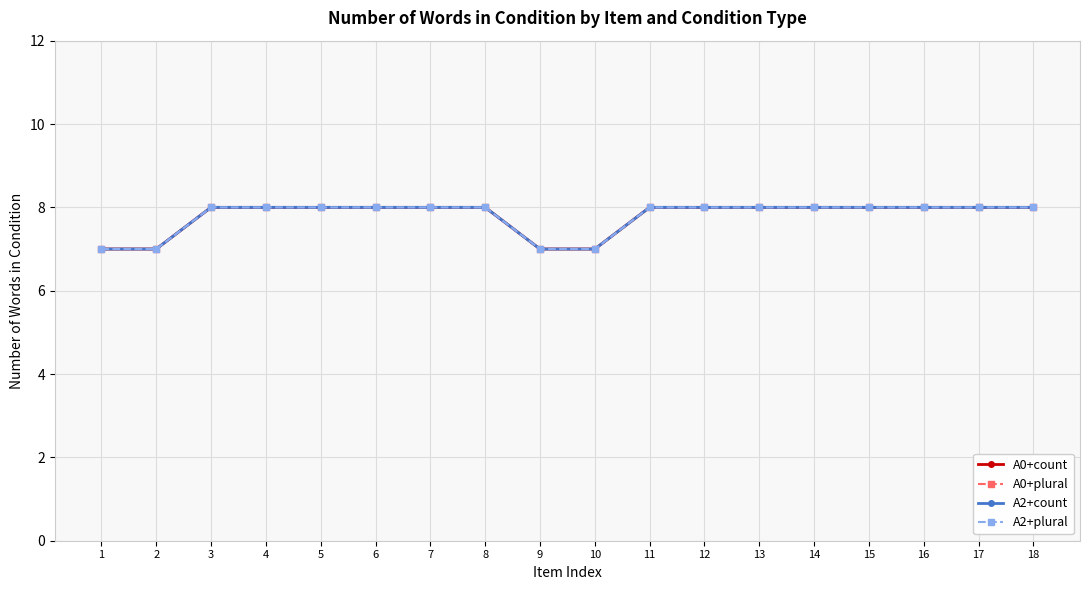

True or false: A2+count has more than 0 points higher than both neighbors.

False